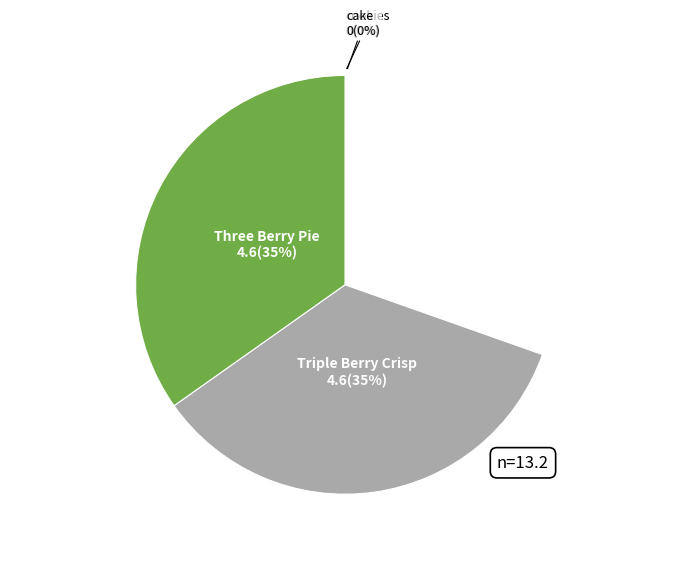

Does any single category account for the majority?

No